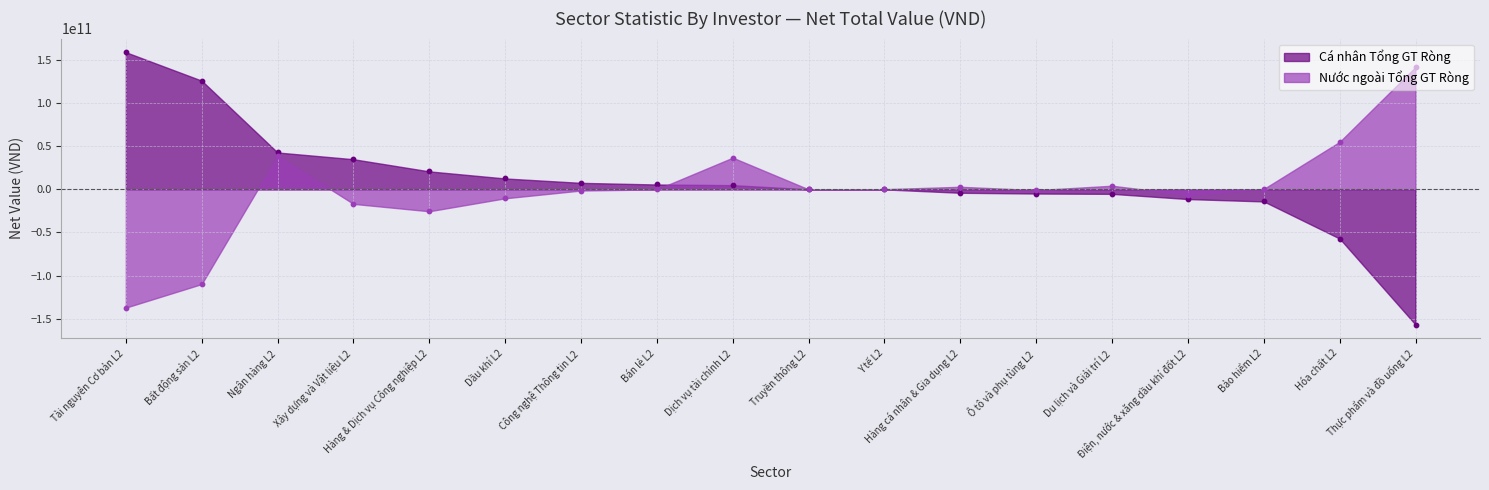

Which series has the largest total across all categories?

Cá nhân Tổng GT Ròng